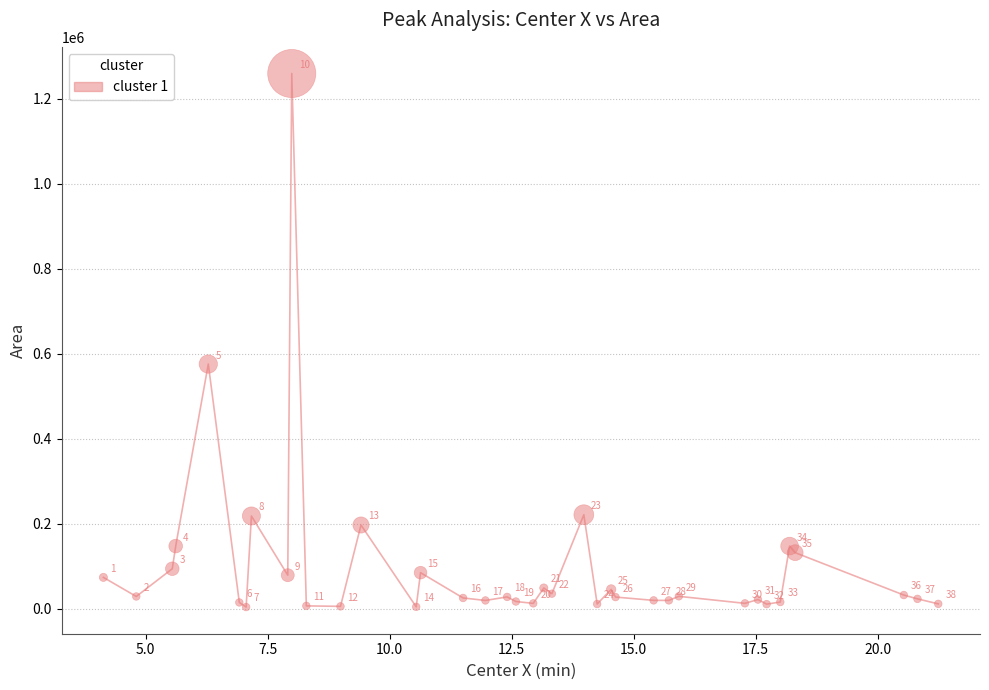

What Y value in the scatter plot is closest to 631415?

575442.2